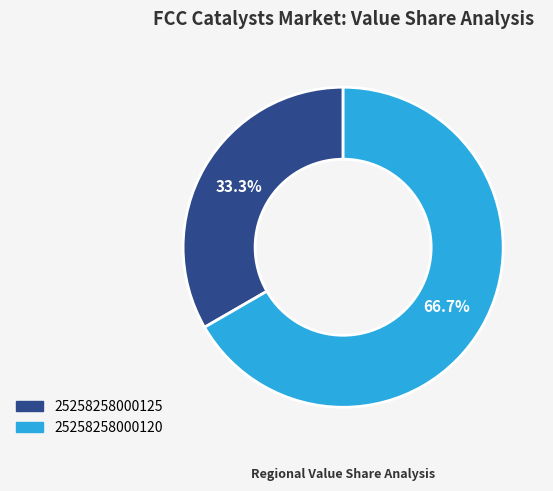

What percentage is the 25258258000125 slice, to the nearest percent?

33%